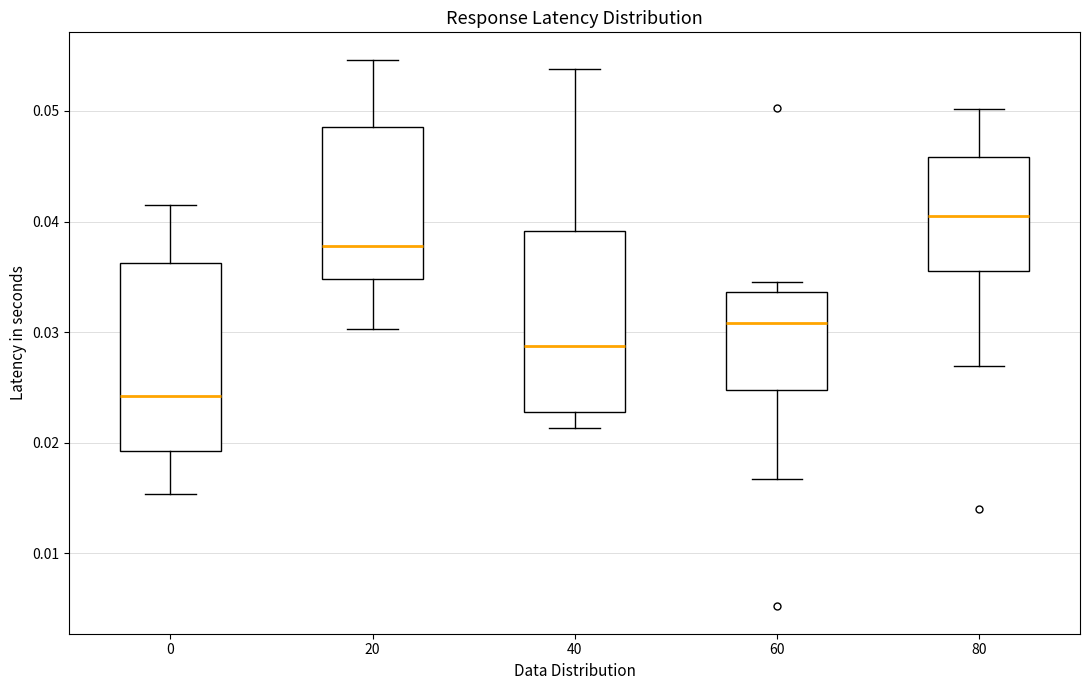

Reading left to right, read every box against the y-axis: the position of its median line, the range the box covers, and the ends of its whiskers. The values are not printed on the chart, so give them approximately, as read against the axis.

0: median 0.024, box 0.019 to 0.036, whiskers 0.015 to 0.041
20: median 0.038, box 0.035 to 0.049, whiskers 0.030 to 0.055
40: median 0.029, box 0.023 to 0.039, whiskers 0.021 to 0.054
60: median 0.031, box 0.025 to 0.034, whiskers 0.017 to 0.035
80: median 0.041, box 0.035 to 0.046, whiskers 0.027 to 0.050